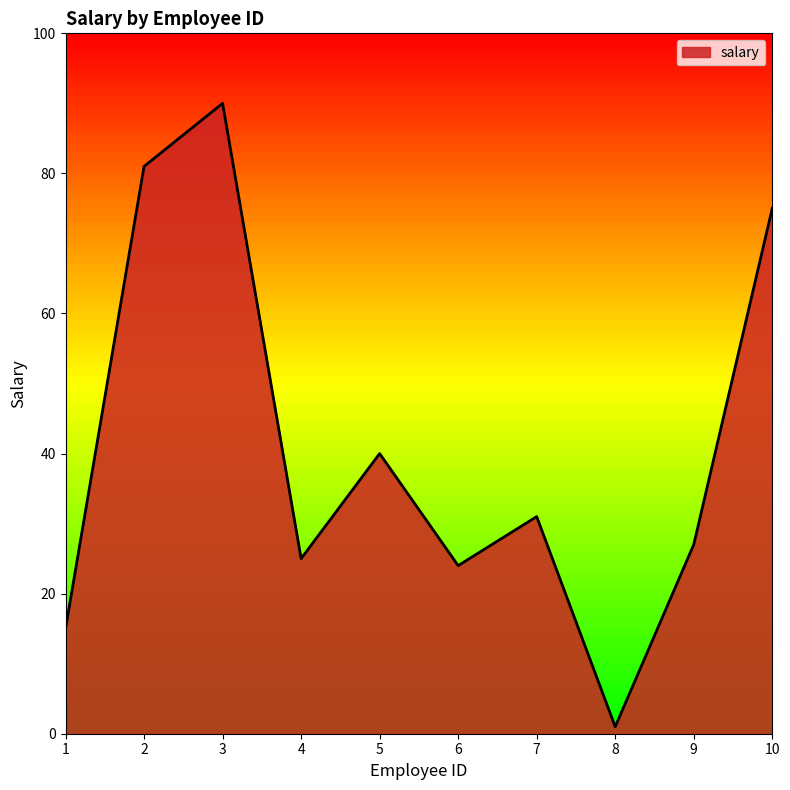

What is the average value?

41